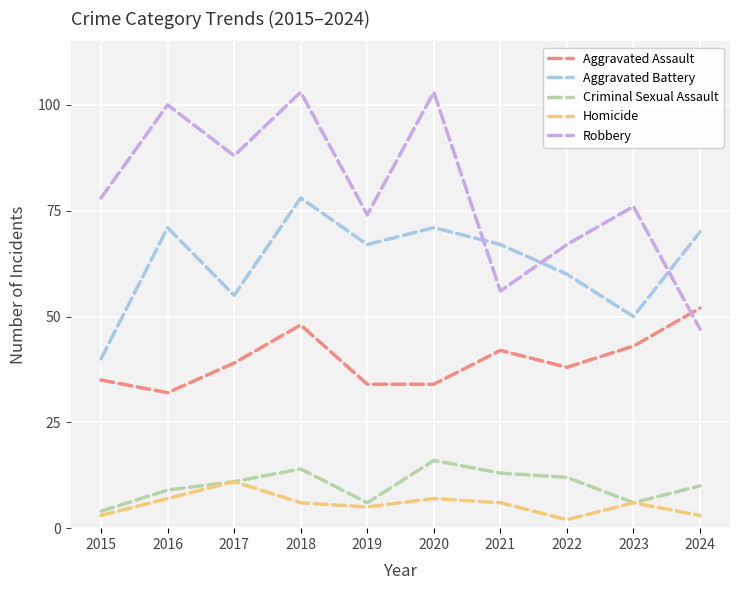

At which category is the sum across all series the highest?

2018